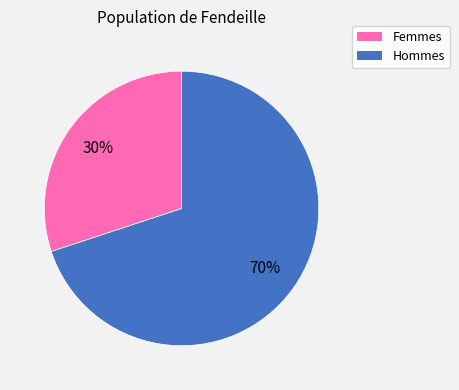

To the nearest percent, what is the difference between the largest and smallest slice percentages?

40%